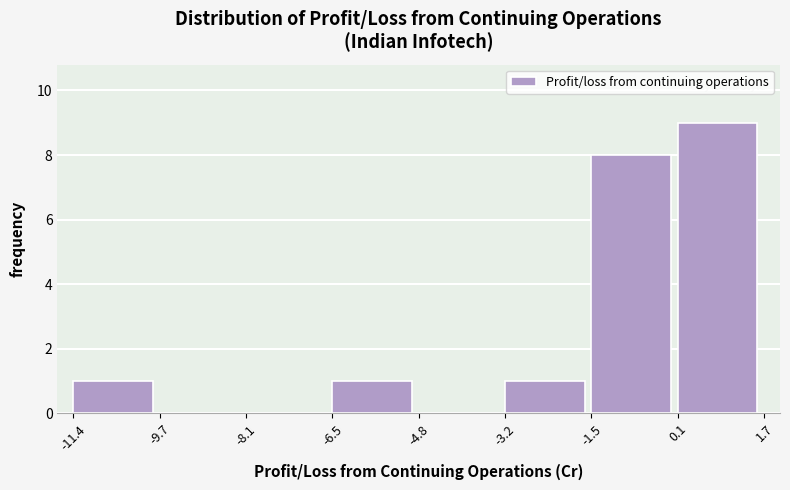

Over which range of the x-axis is the bar tallest?

0.1 to 1.7